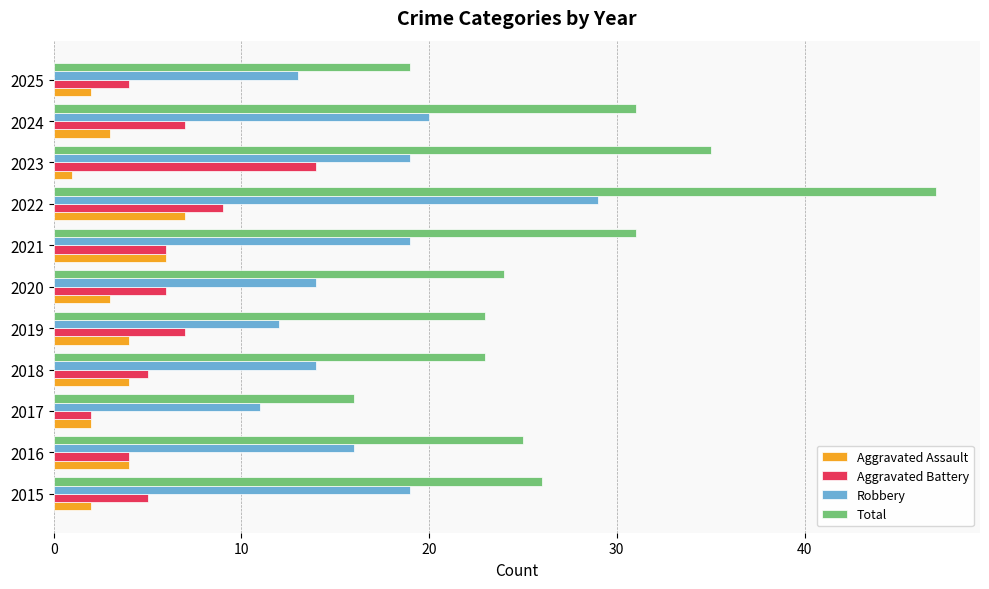

What is the sum of all Robbery values?

186